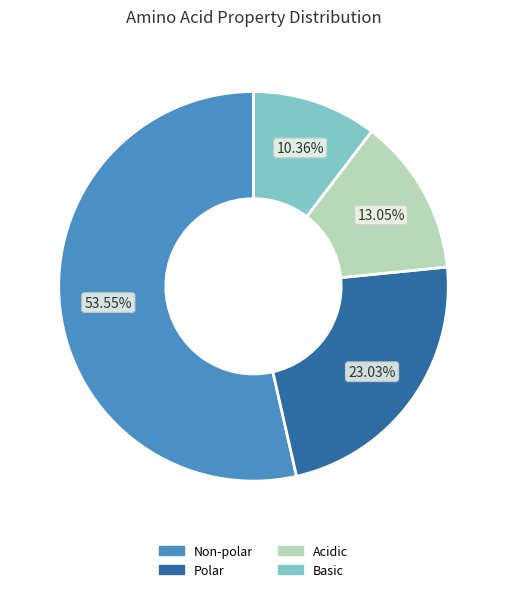

Does any single category account for the majority?

Yes